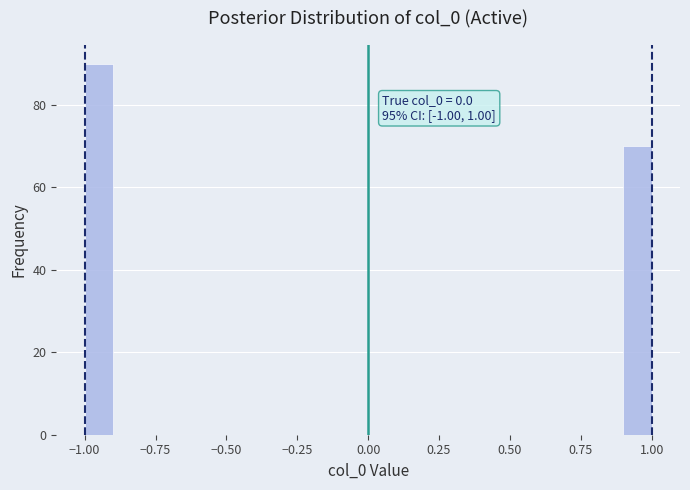

Around what value on the x-axis is the tallest bar? Give the approximate position of its centre, as read against the axis.

-0.95